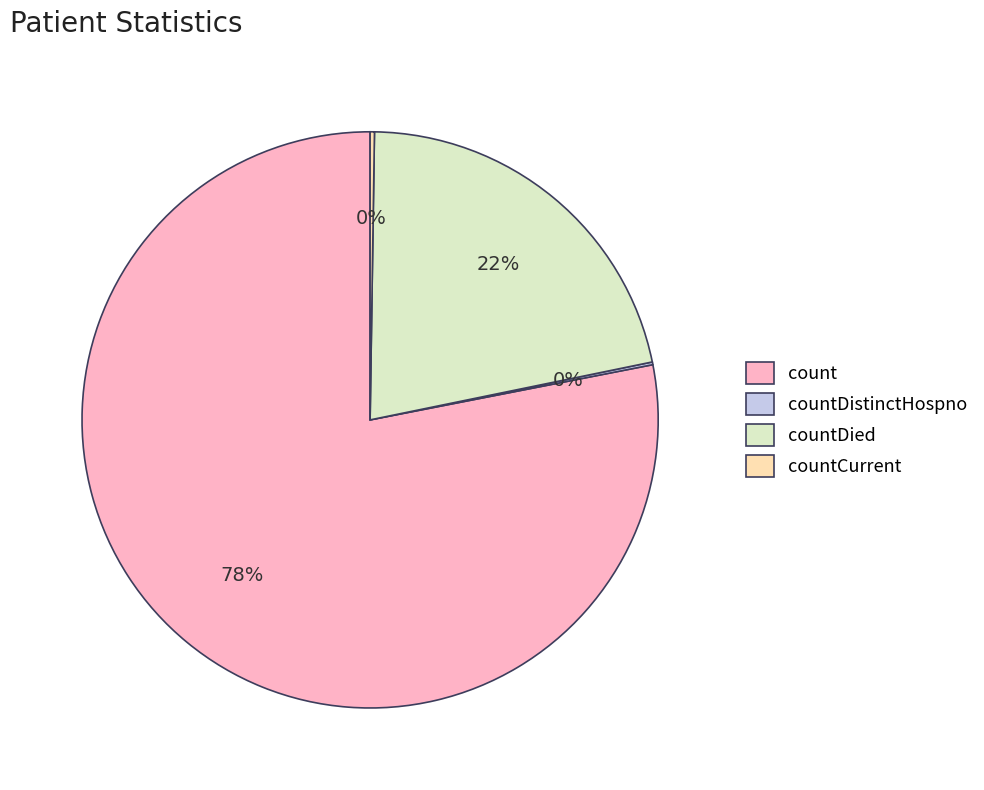

To the nearest percent, what portion does count represent?

78%